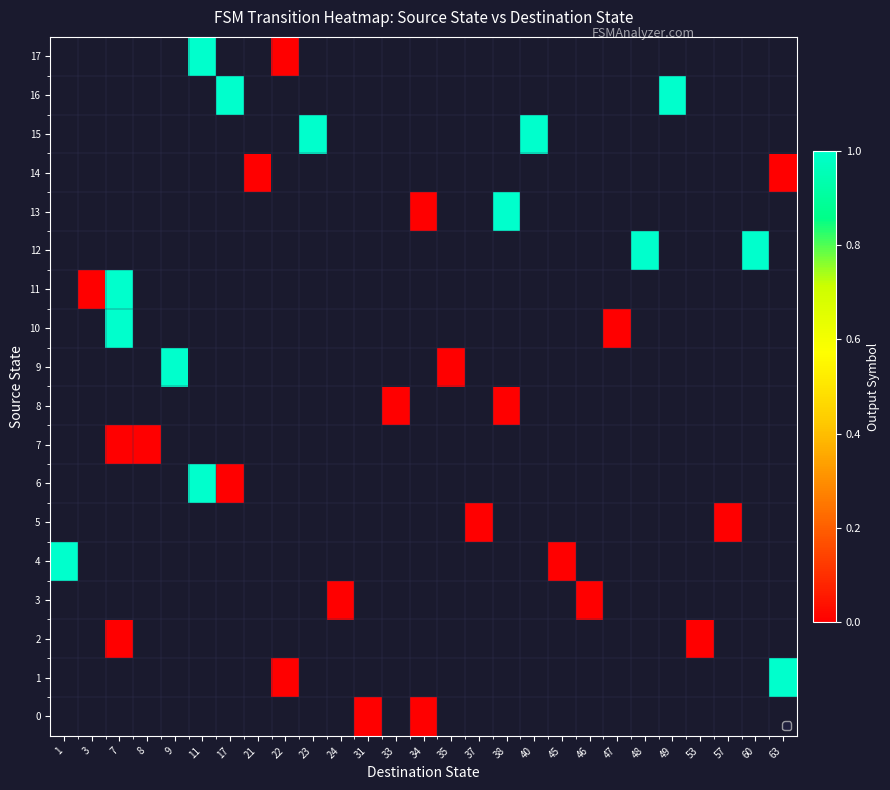

How many distinct data groups are displayed?

18